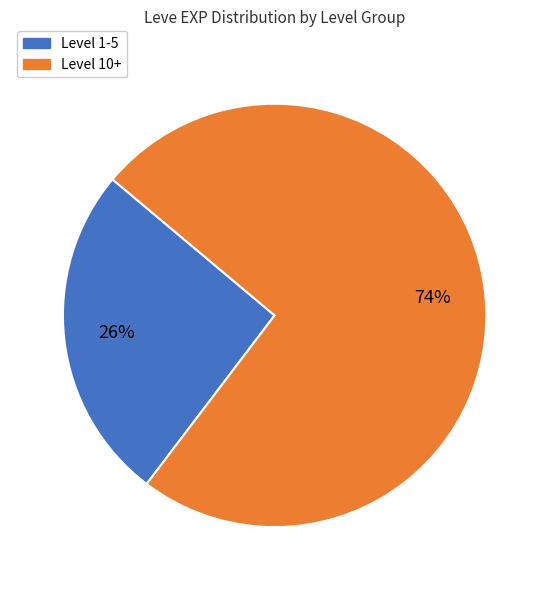

Is there any slice that represents more than half of the pie?

Yes